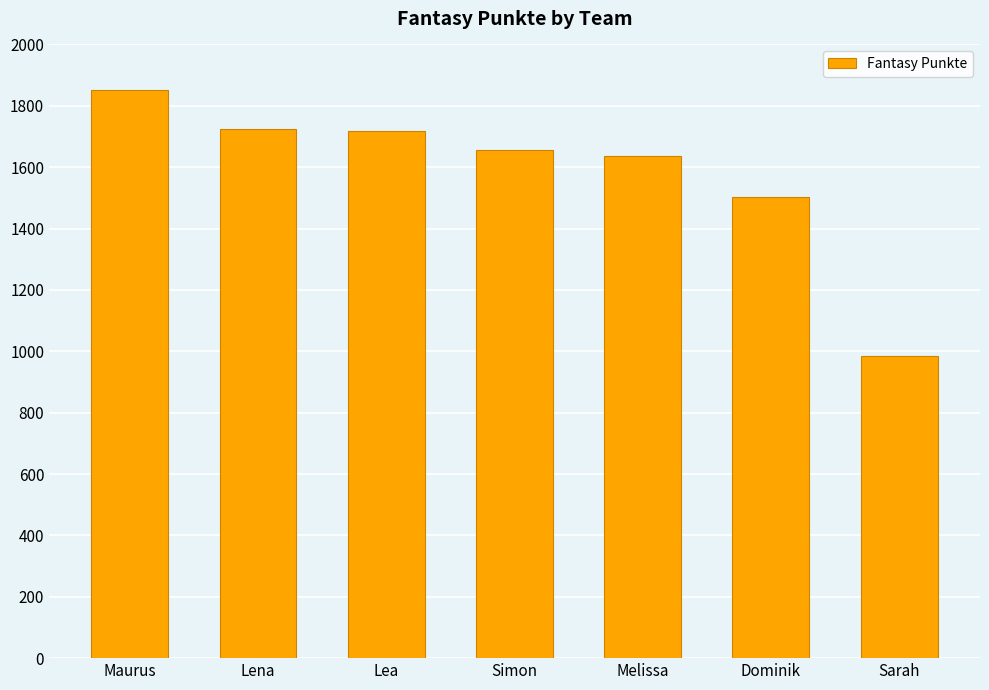

What is the value of the 2nd bar from the left?

1724